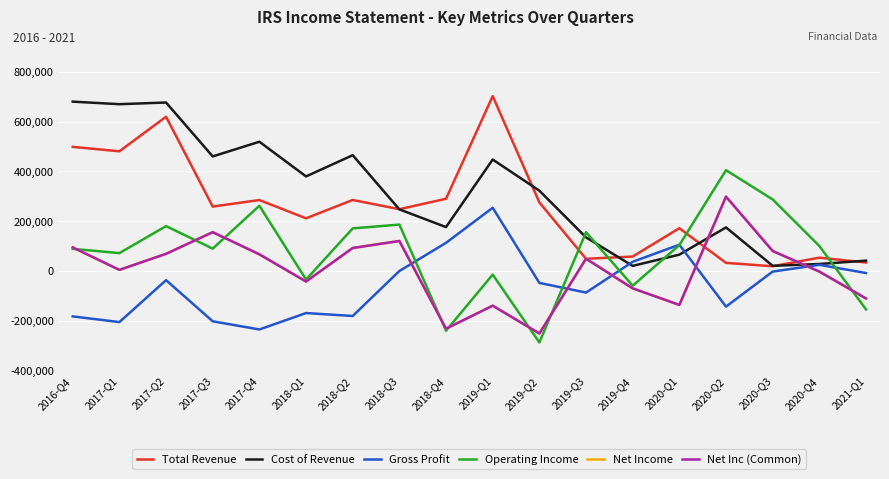

What is the total value across all series at 2016-Q4?

1277000